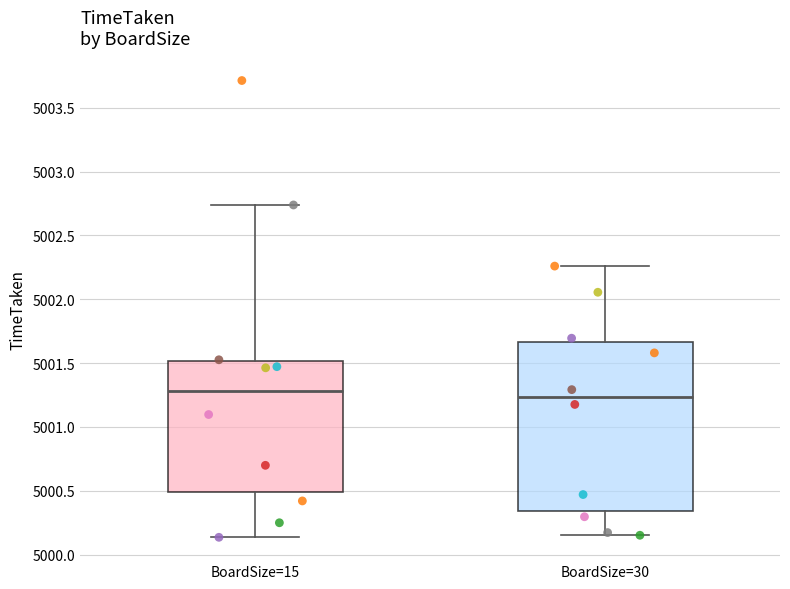

Reading left to right, transcribe this box plot: for each box, give where its median line is, the range the box spans, and where its two whiskers end, as read against the y-axis. The values are not printed on the chart, so give them approximately, as read against the axis.

BoardSize=15: median 5001.30, box 5000.50 to 5001.50, whiskers 5000.15 to 5002.75
BoardSize=30: median 5001.25, box 5000.35 to 5001.65, whiskers 5000.15 to 5002.25